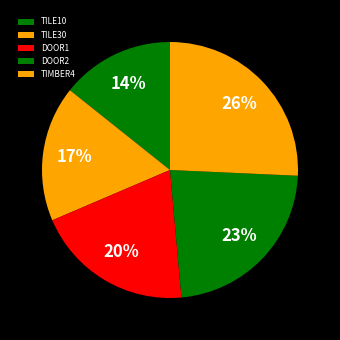

Is it true that TIMBER4 is 35% of the pie?

False